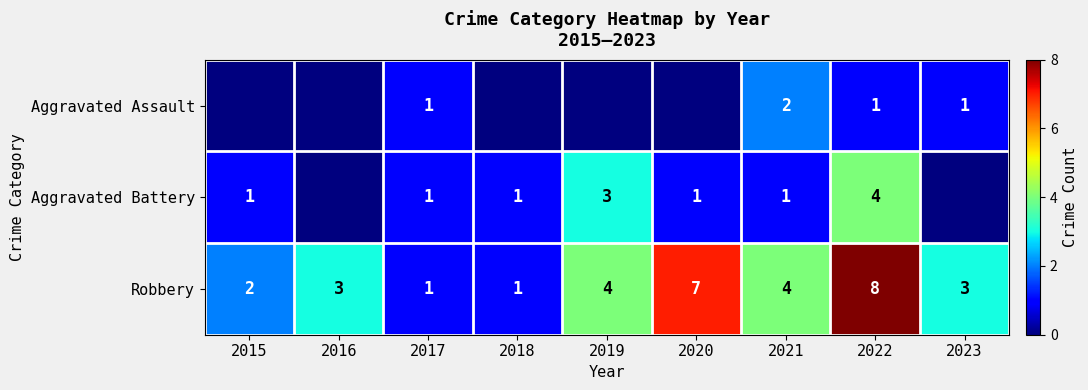

How many distinct data groups are displayed?

3